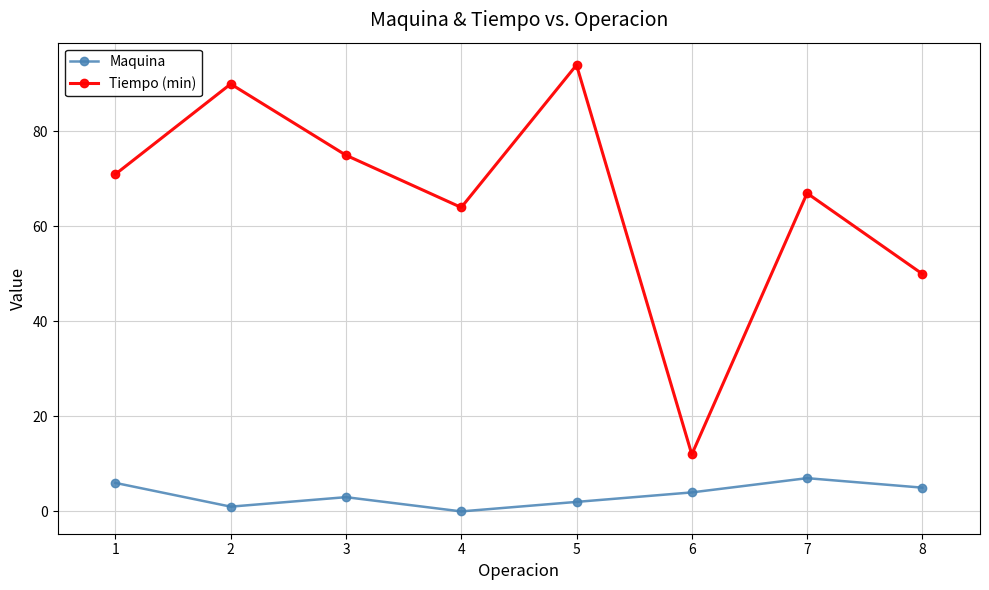

Which category has the highest value in the Maquina series?

7